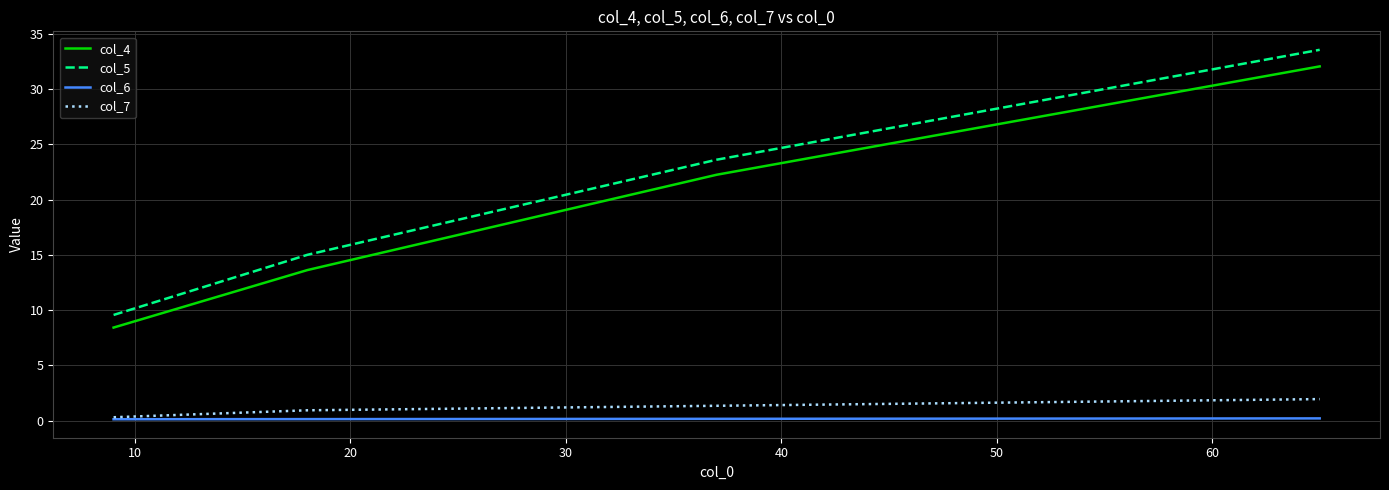

True or false: col_4 has more than 0 interior local peaks.

False